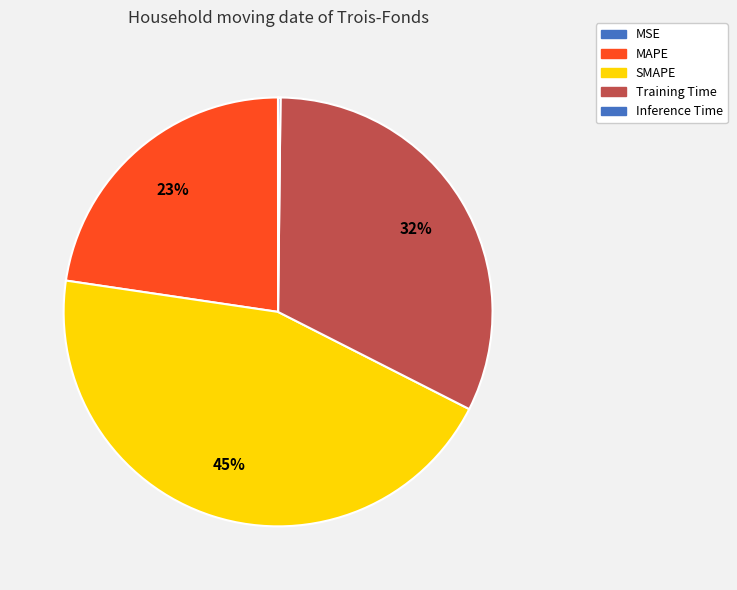

What is the largest slice in the pie chart?

SMAPE